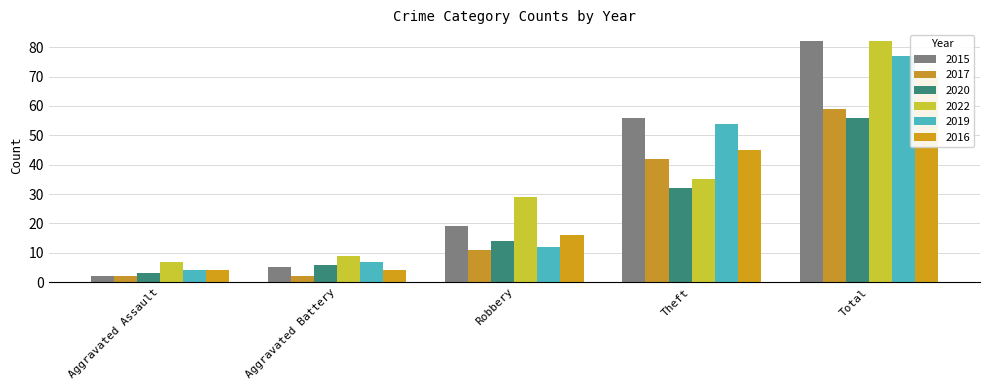

The value of 2019 at Aggravated Battery is 7. True or false?

True